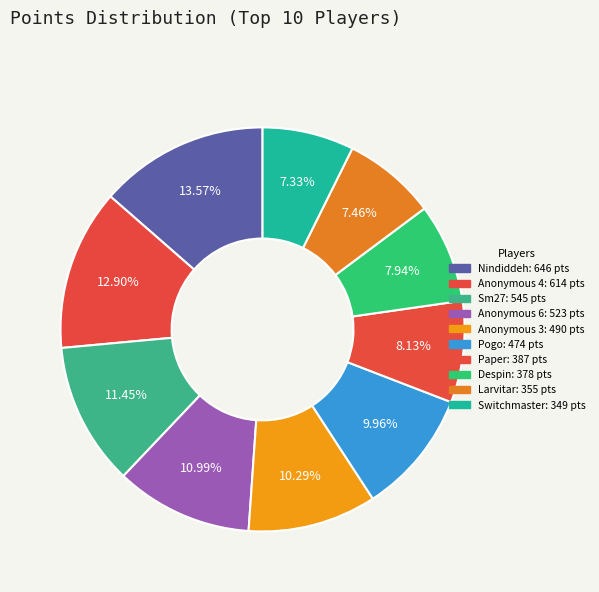

Which slice is the largest?

Nindiddeh